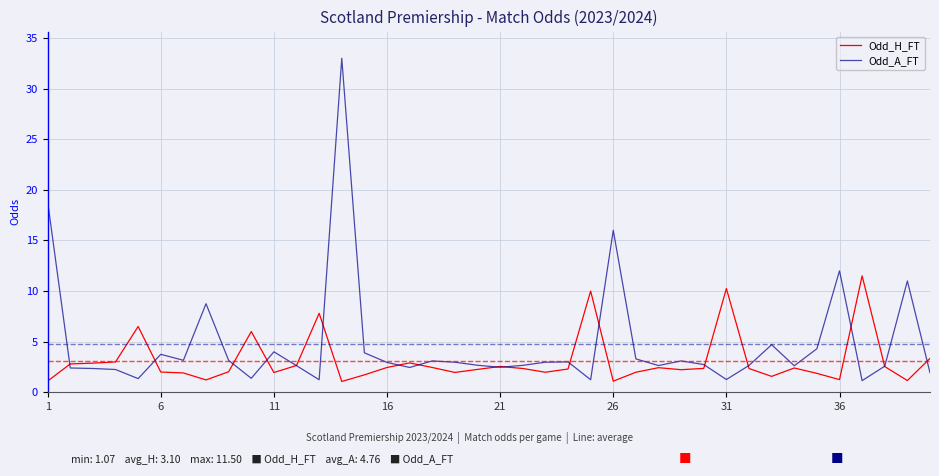

True or false: Odd_A_FT and Odd_H_FT intersect in this chart.

True